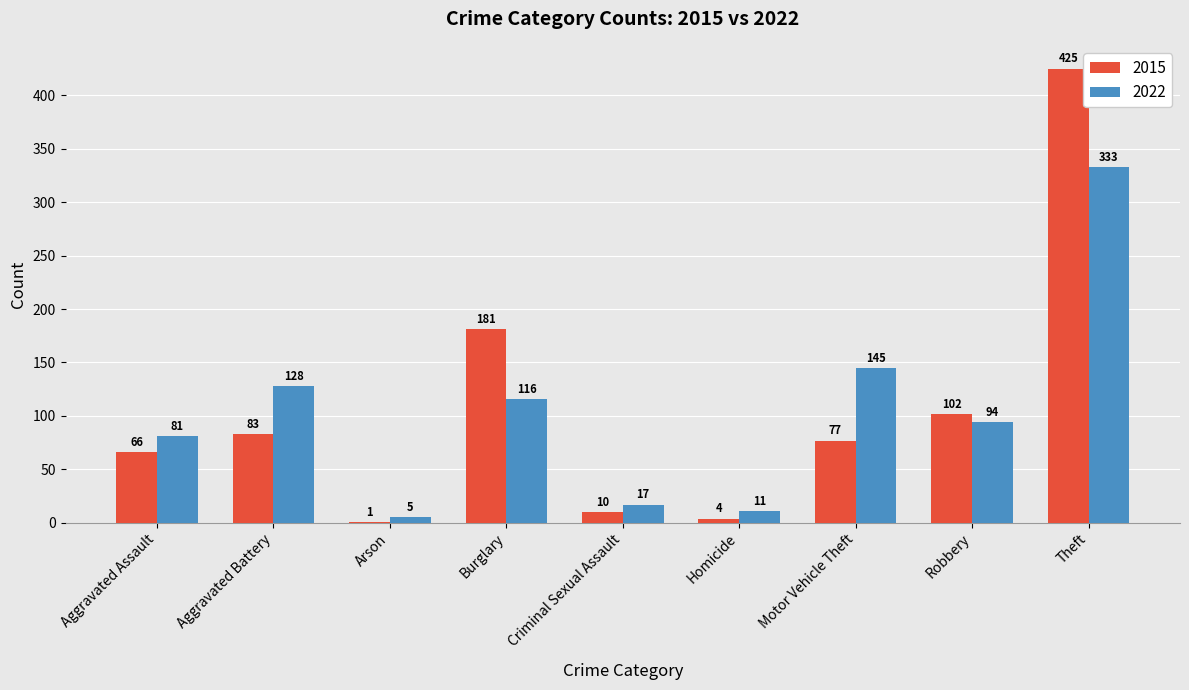

True or false: 2022 has a value of 17 at Criminal Sexual Assault.

True